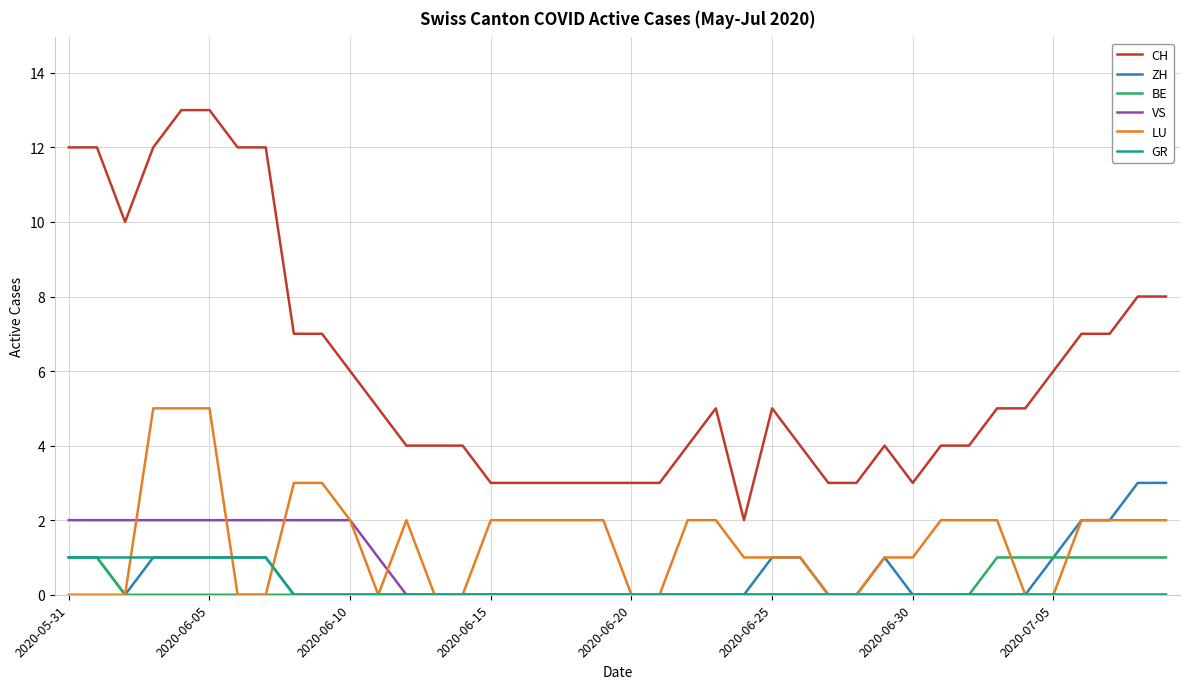

What is the maximum value shown in the chart?

13